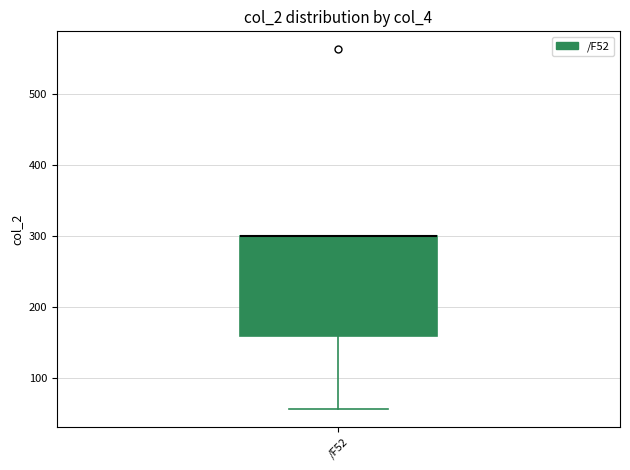

Read this box plot against the y-axis: the position of the median line, the range covered by the box, and the ends of both whiskers. The values are not printed on the chart, so give them approximately, as read against the axis.

median 300 (drawn on the box's upper edge), box 160 to 300, whiskers 60 to 300